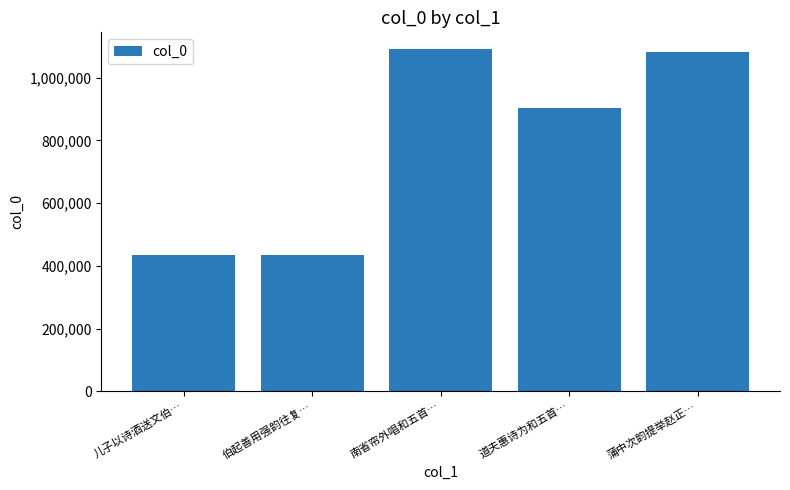

What is the average value?

788999